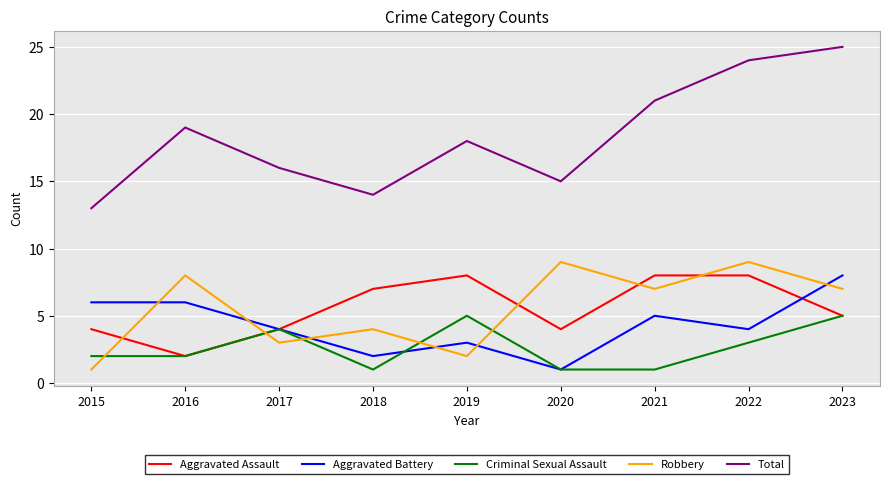

Is it true that Total equals 11 at 2022?

False